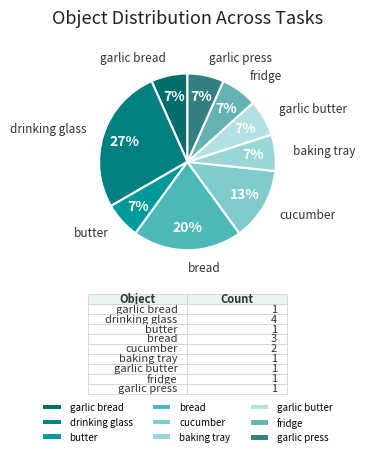

Between drinking glass and cucumber, which is larger?

drinking glass